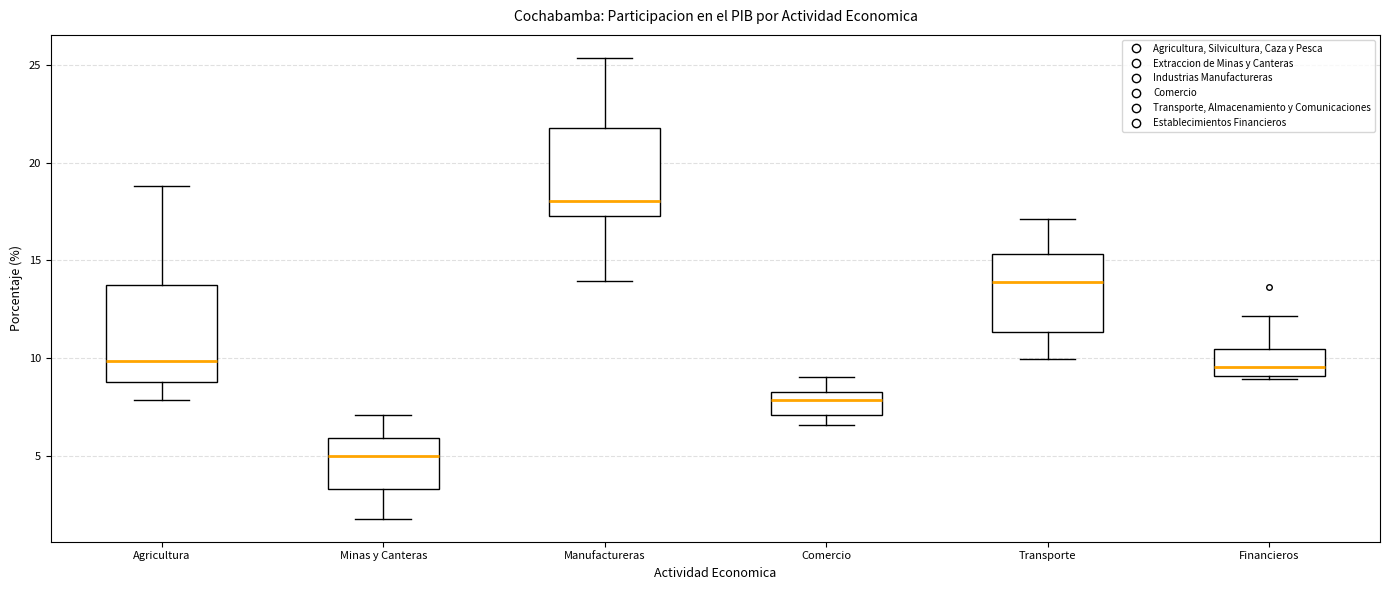

Where does the lower whisker of the box for Minas y Canteras end on the y-axis? The values are not printed on the chart, so give them approximately, as read against the axis.

2.0